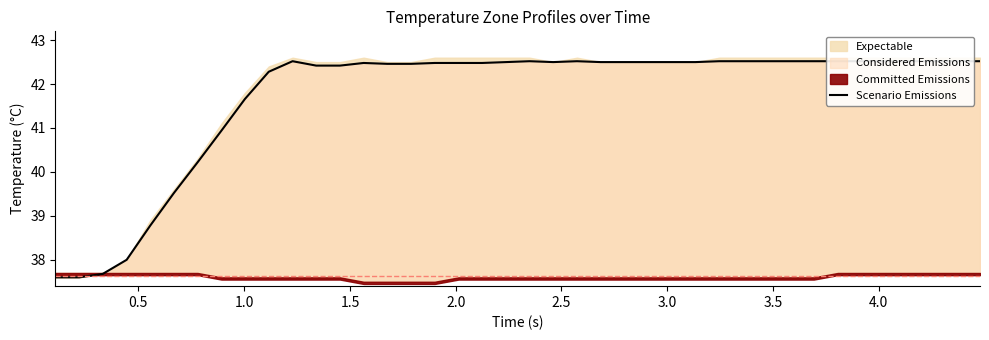

What is the difference between the maximum and second lowest values?

4.9